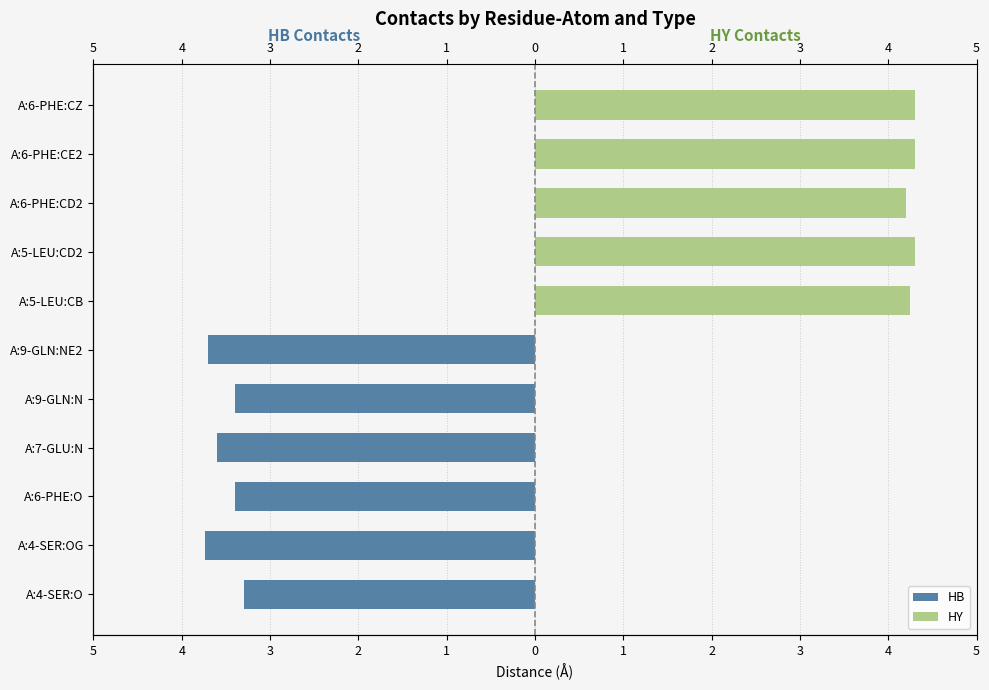

How many groups of bars are there?

11